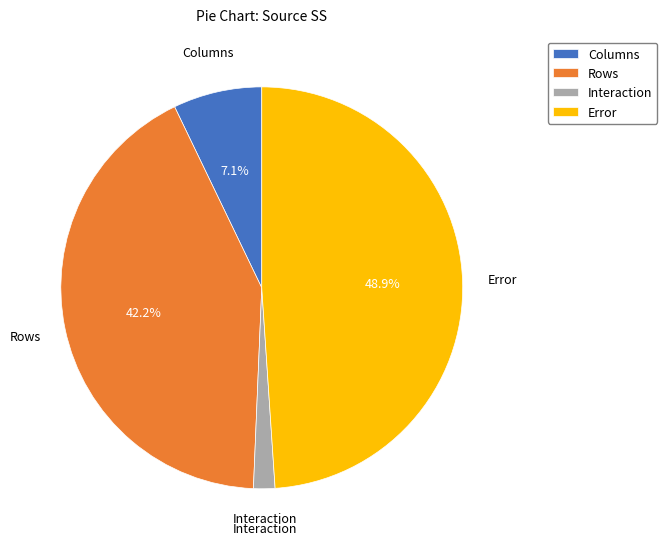

Which slice is the smallest?

Interaction